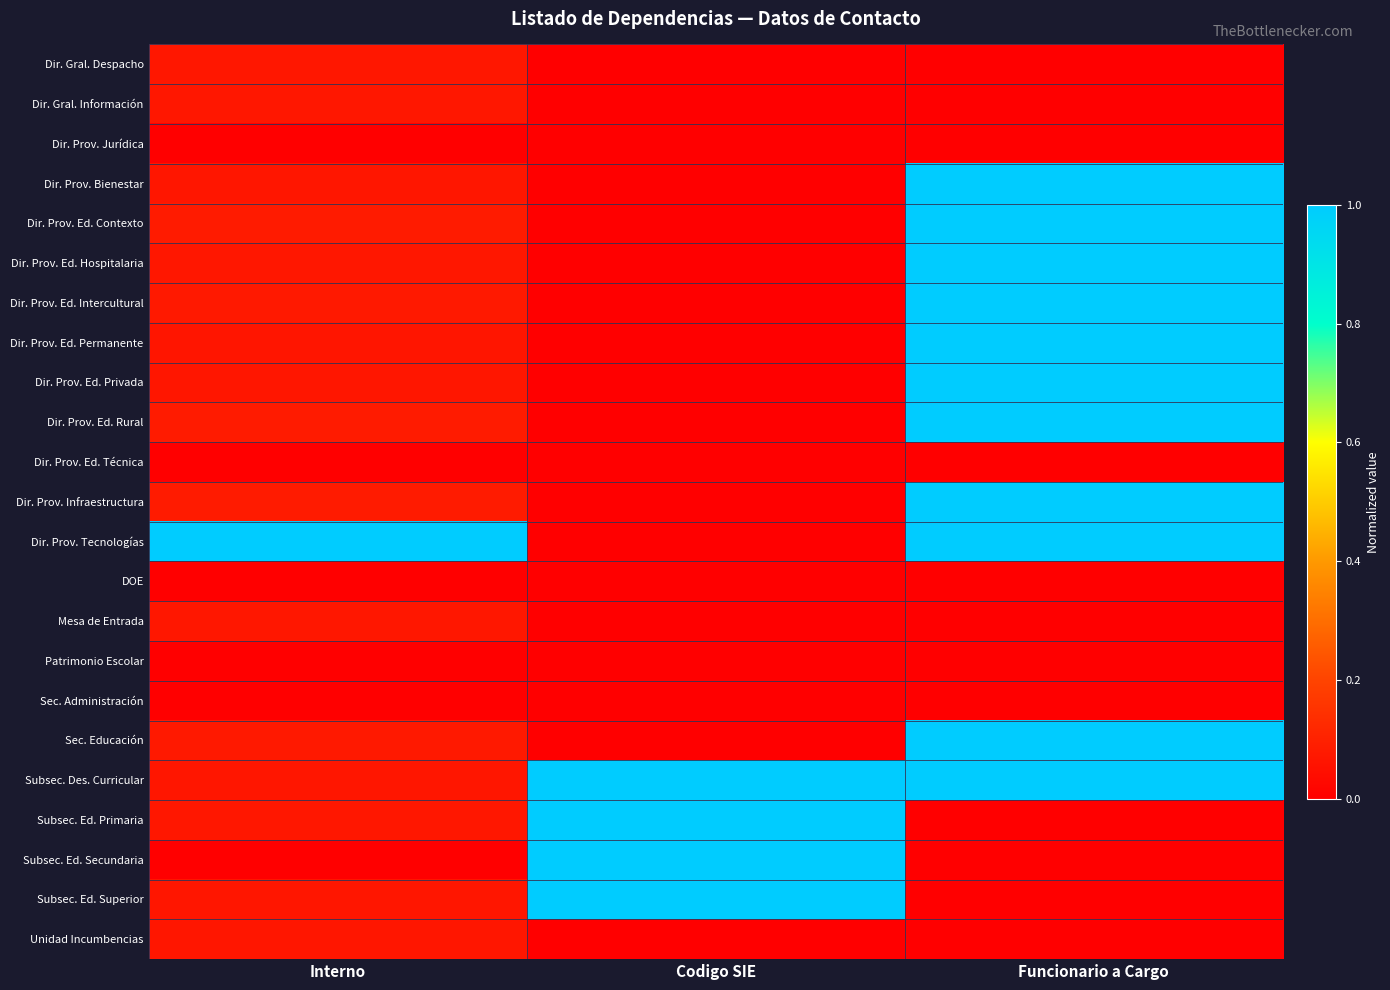

How many data points does each series have?

3